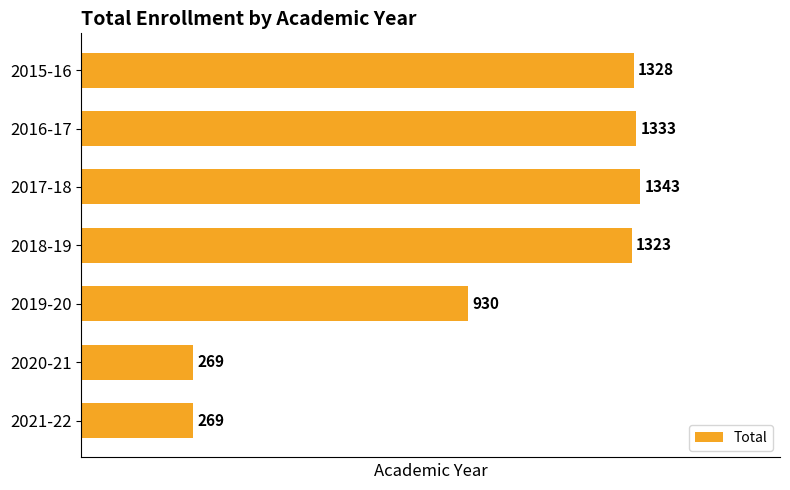

What is the approximate value at 2016-17, to the nearest 10?

1330